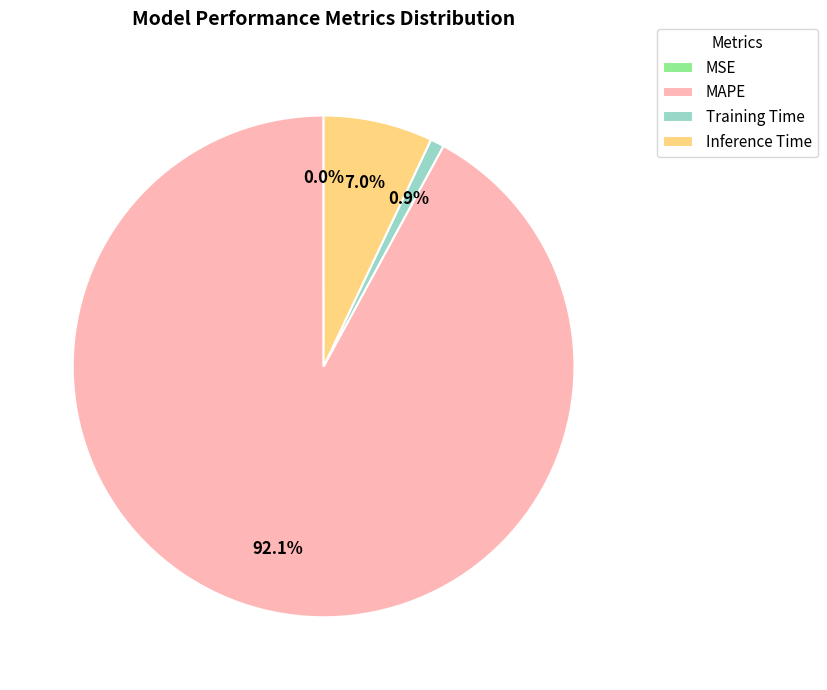

Which has a higher value, Training Time or Inference Time?

Inference Time